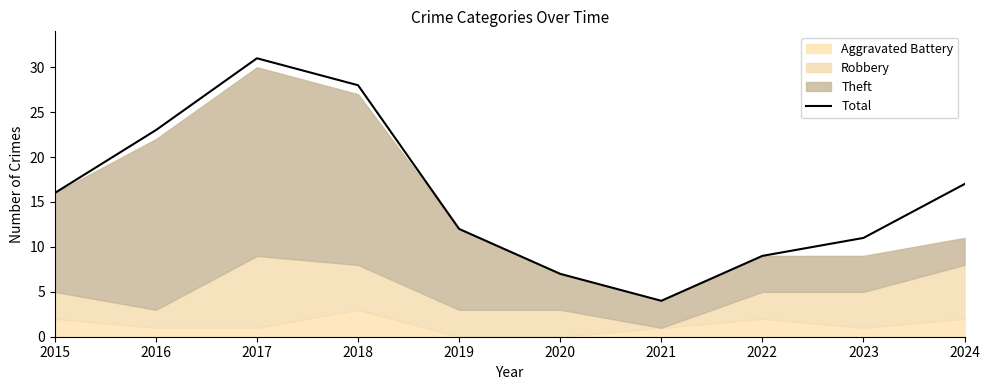

How many interior local peaks (higher than both neighbors) does the data have?

1